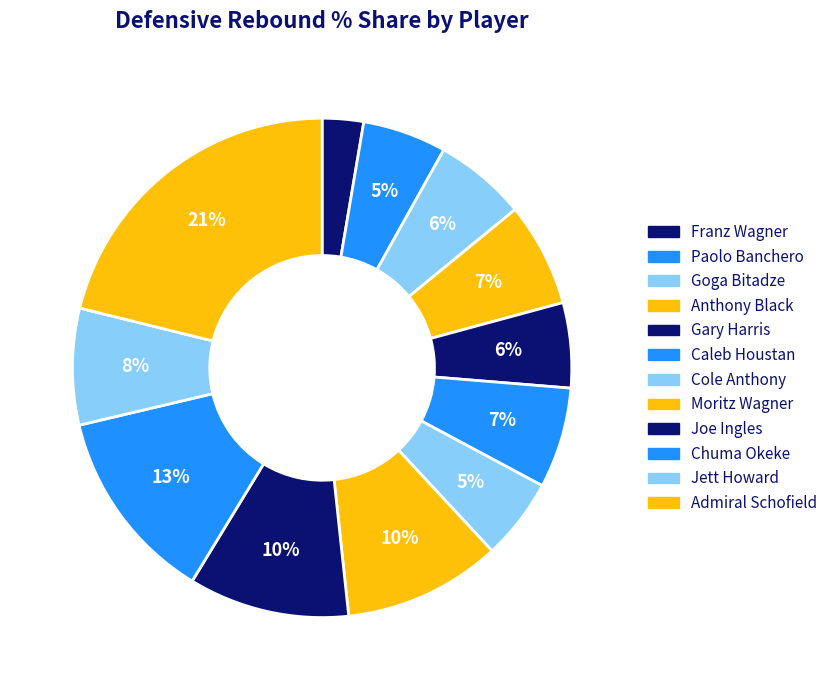

To the nearest percent, what portion does Moritz Wagner represent?

10%